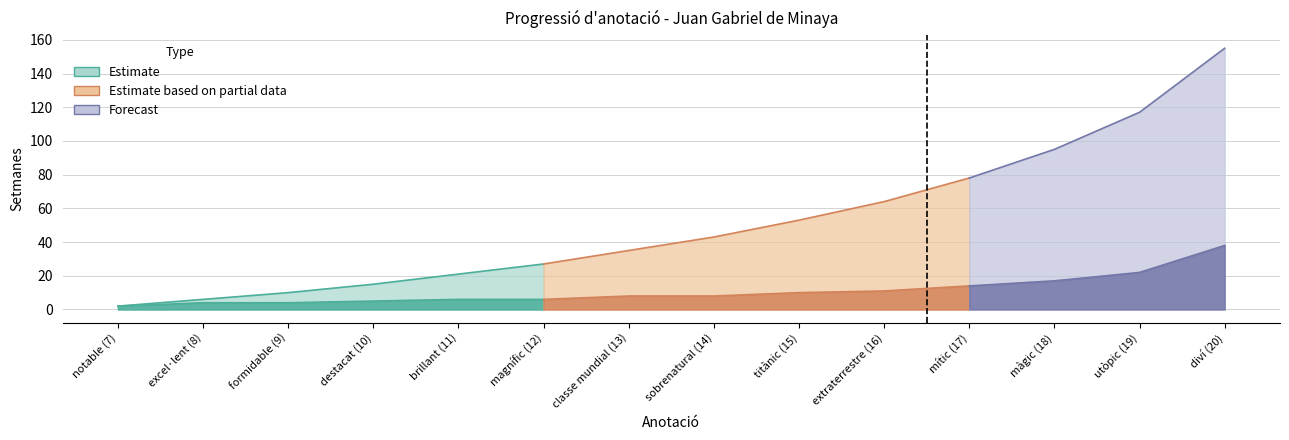

True or false: Des de l'última pujada and Setmanes restants intersect in this chart.

False